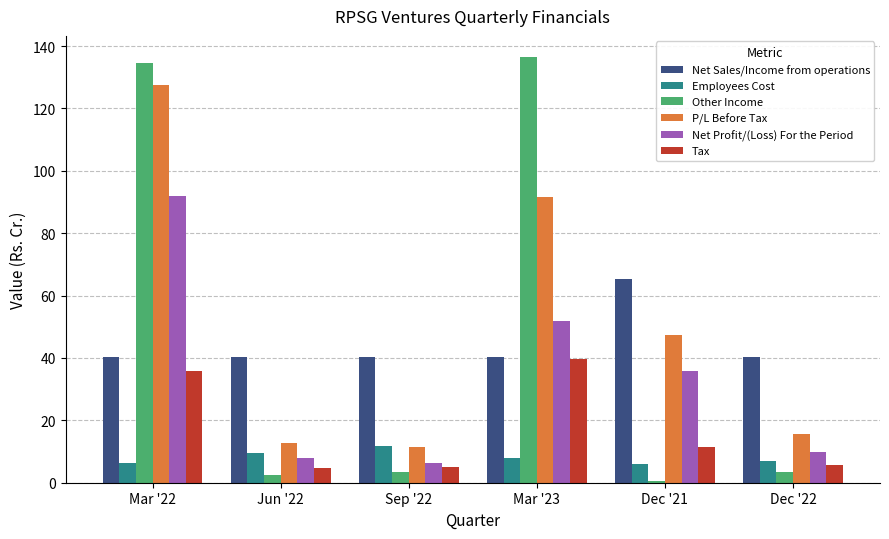

What position from the right is Dec '22?

1